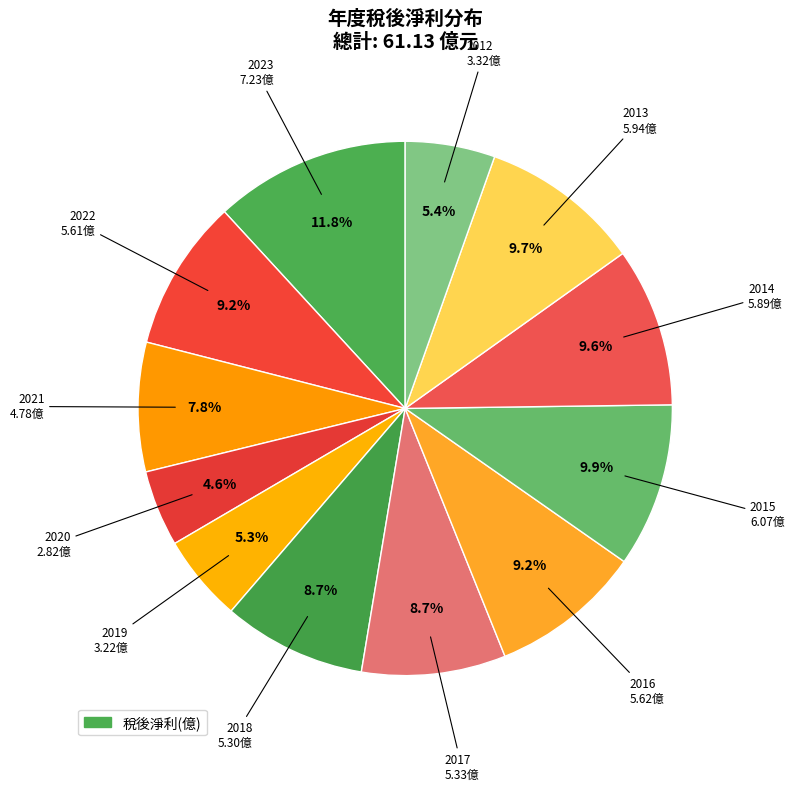

Is there a majority slice in this chart?

No